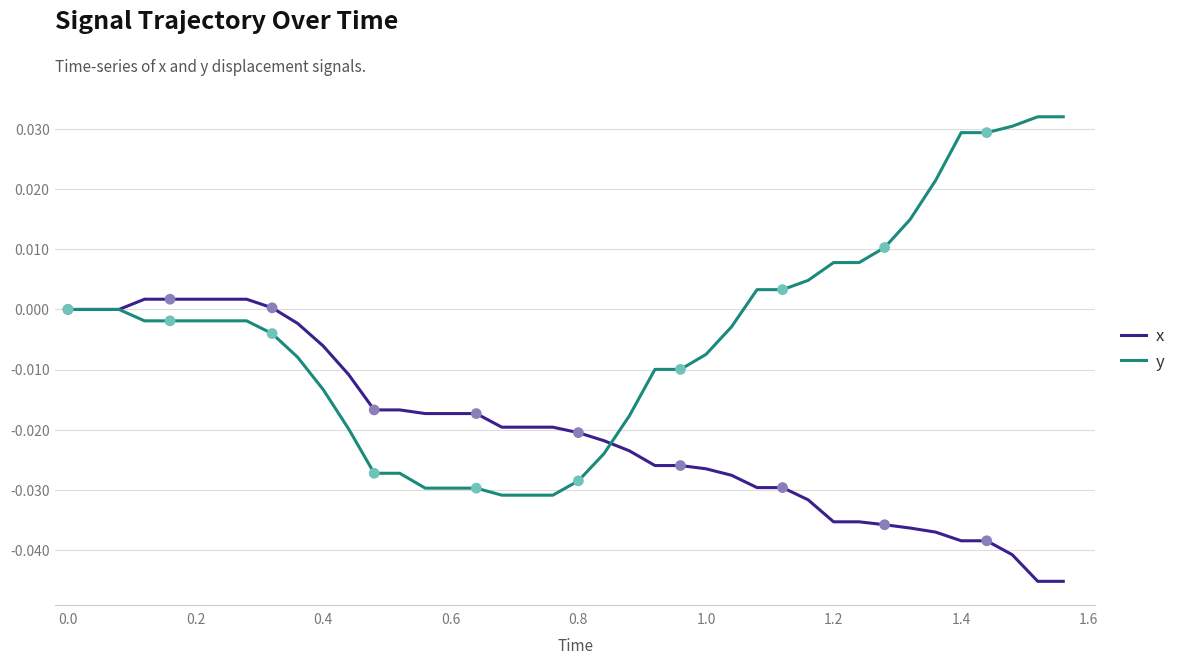

Which series has the largest range (max minus min)?

y